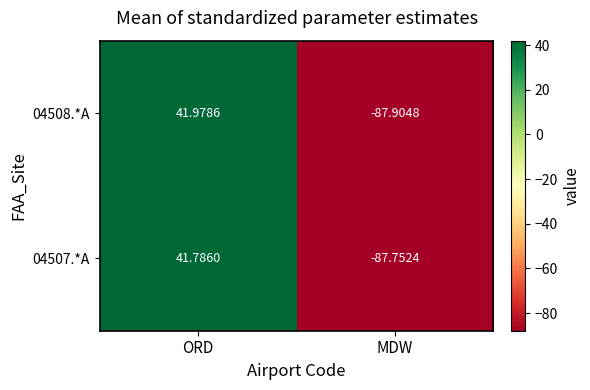

Rank the series at MDW from highest to lowest value.

04507.*A, 04508.*A